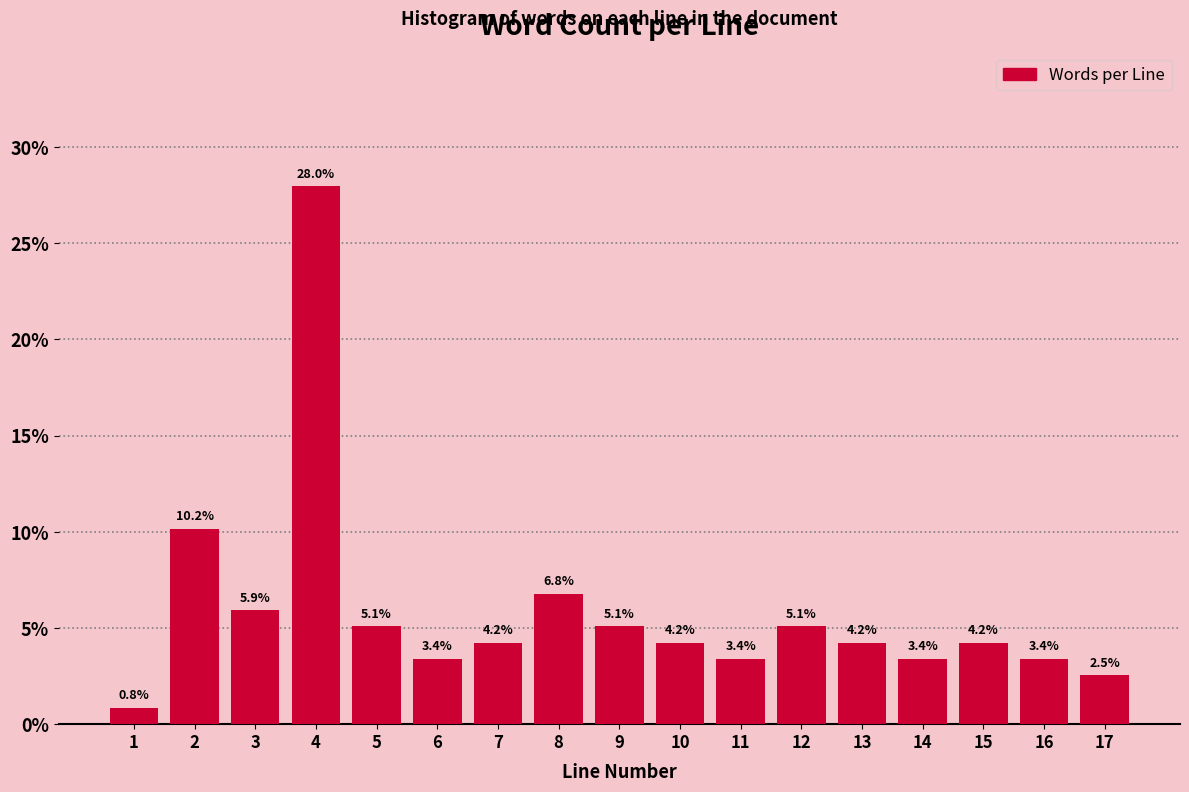

Reading right to left, extract all data points from this chart.

17=2.5	16=3.4	15=4.2	14=3.4	13=4.2	12=5.1	11=3.4	10=4.2	9=5.1	8=6.8	7=4.2	6=3.4	5=5.1	4=28.0	3=5.9	2=10.2	1=0.8